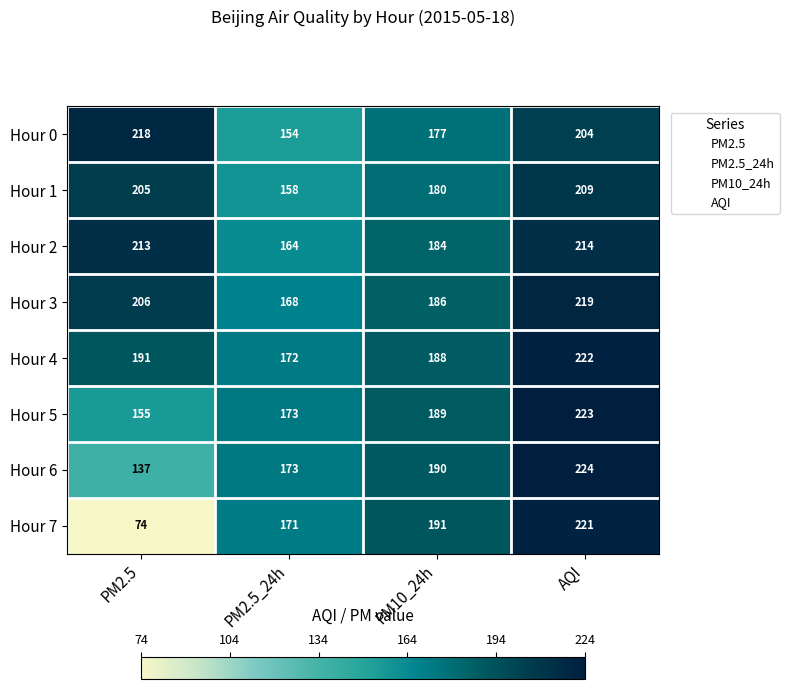

At which label does Hour 6 reach its peak?

AQI